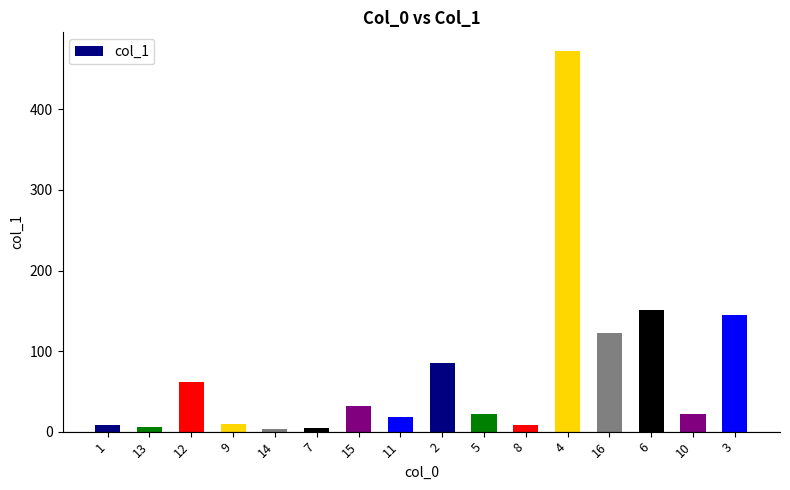

How many values are below 22?

7